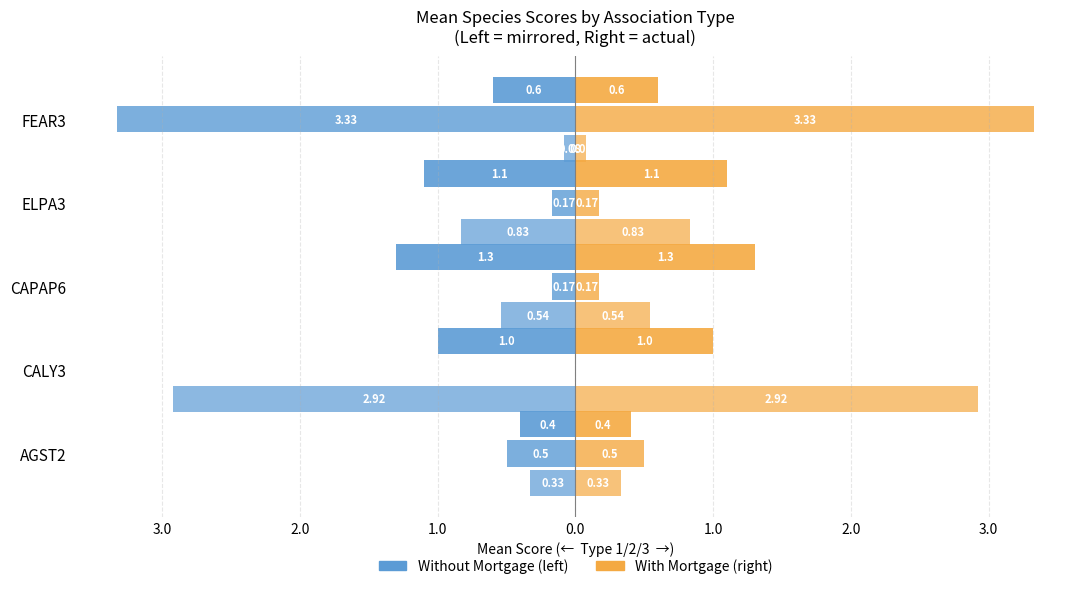

The value of Type 1 (With Mortgage) at FEAR3 is 0.0. True or false?

False